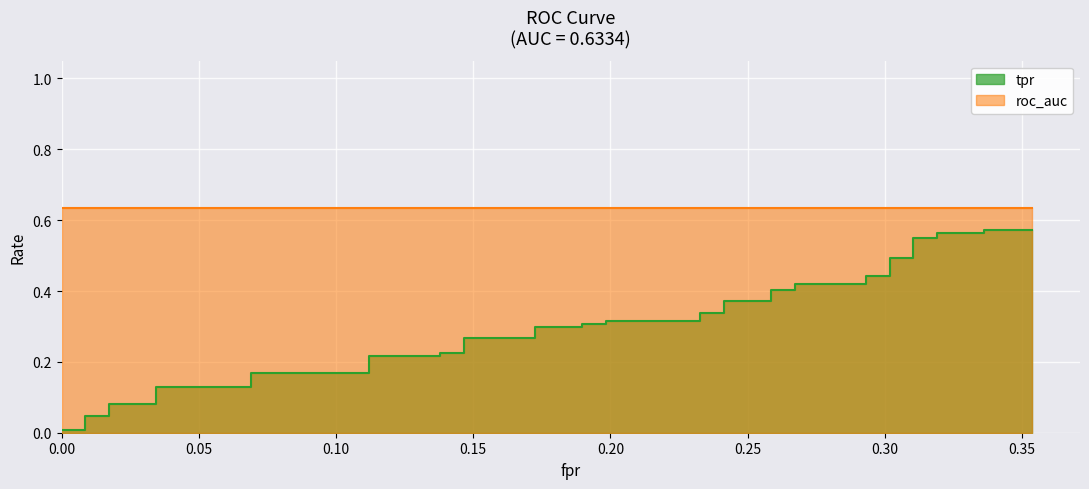

What is the greatest value displayed?

0.6